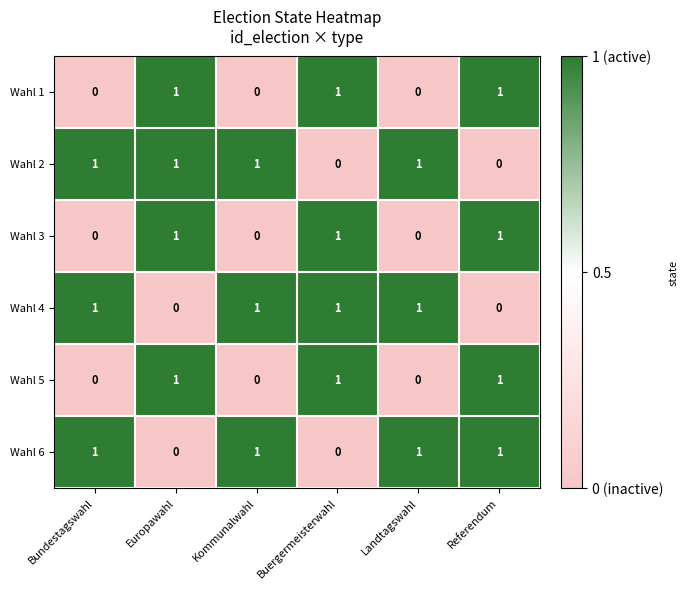

Count the Wahl 5 values in the range 0 to 1.

6